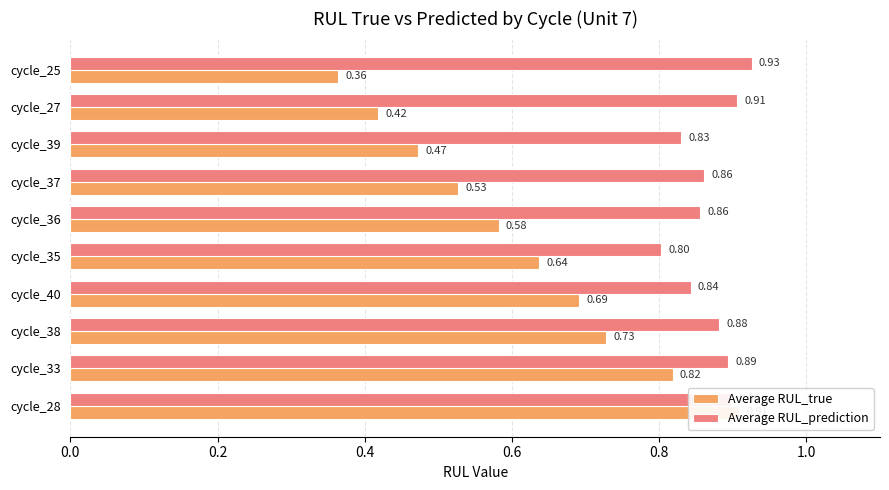

Which has a higher value, cycle_35 or cycle_38?

cycle_38